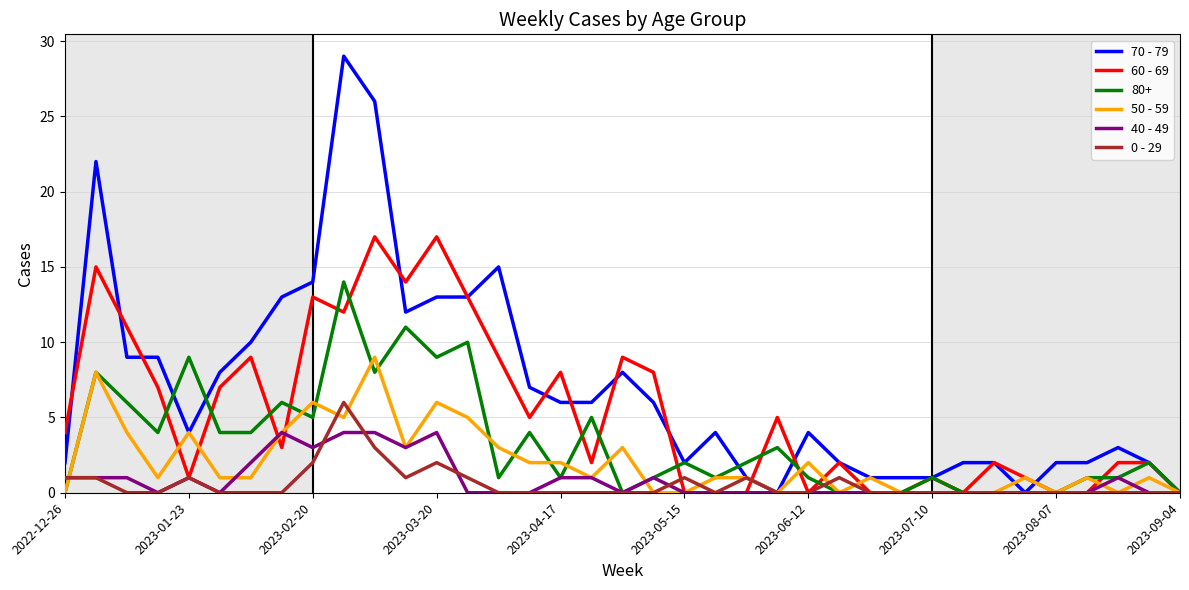

What is the maximum value shown in the chart?

29